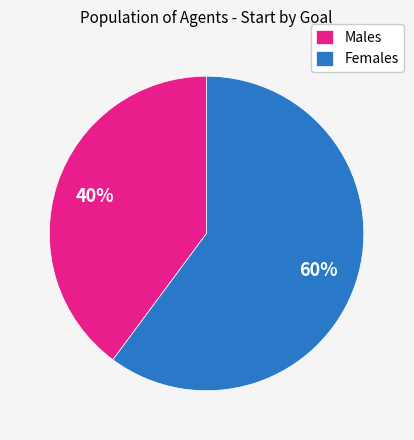

Which has a higher value, Males or Females?

Females